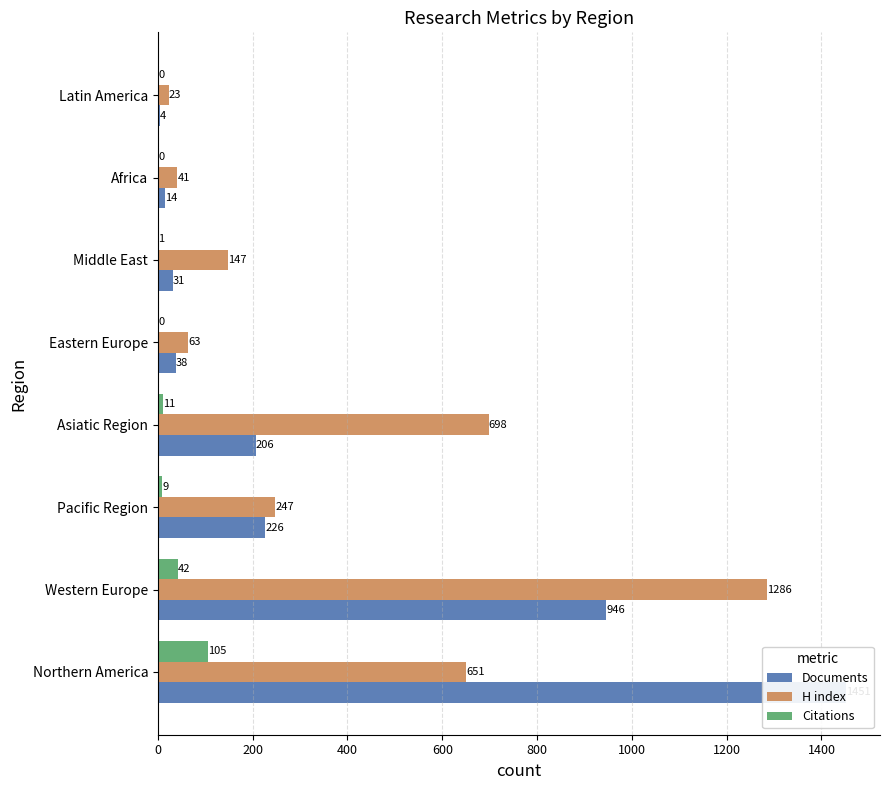

Which series has the largest total across all categories?

H index